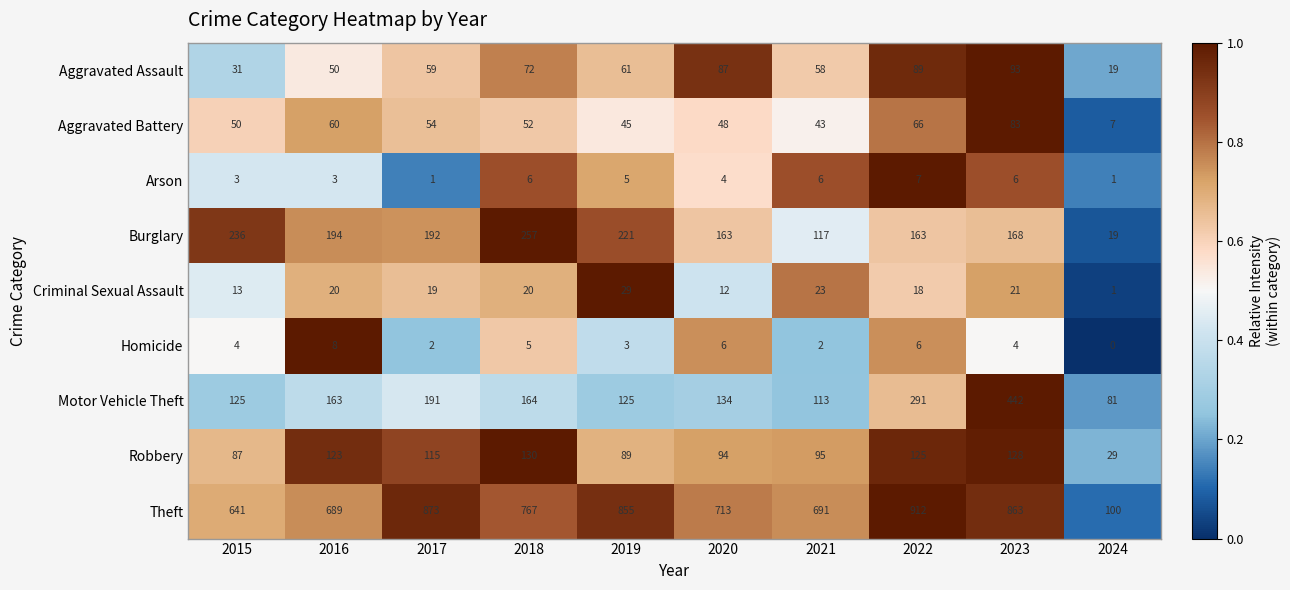

At how many categories does at least one series exceed 0?

10